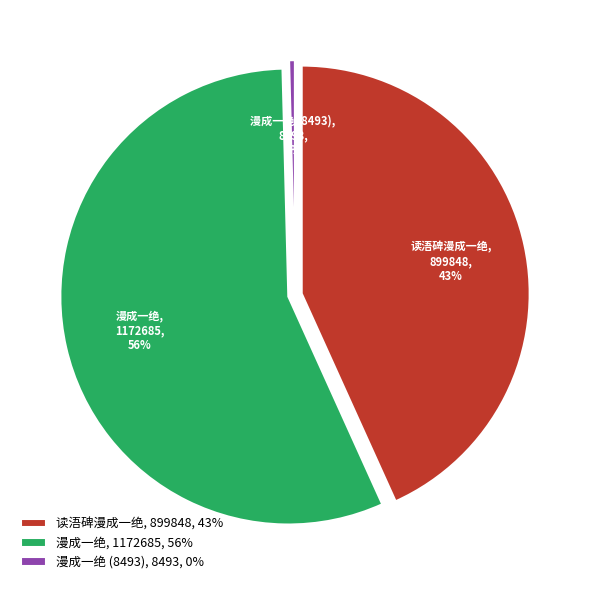

What is the largest slice in the pie chart?

漫成一绝 (1172685)